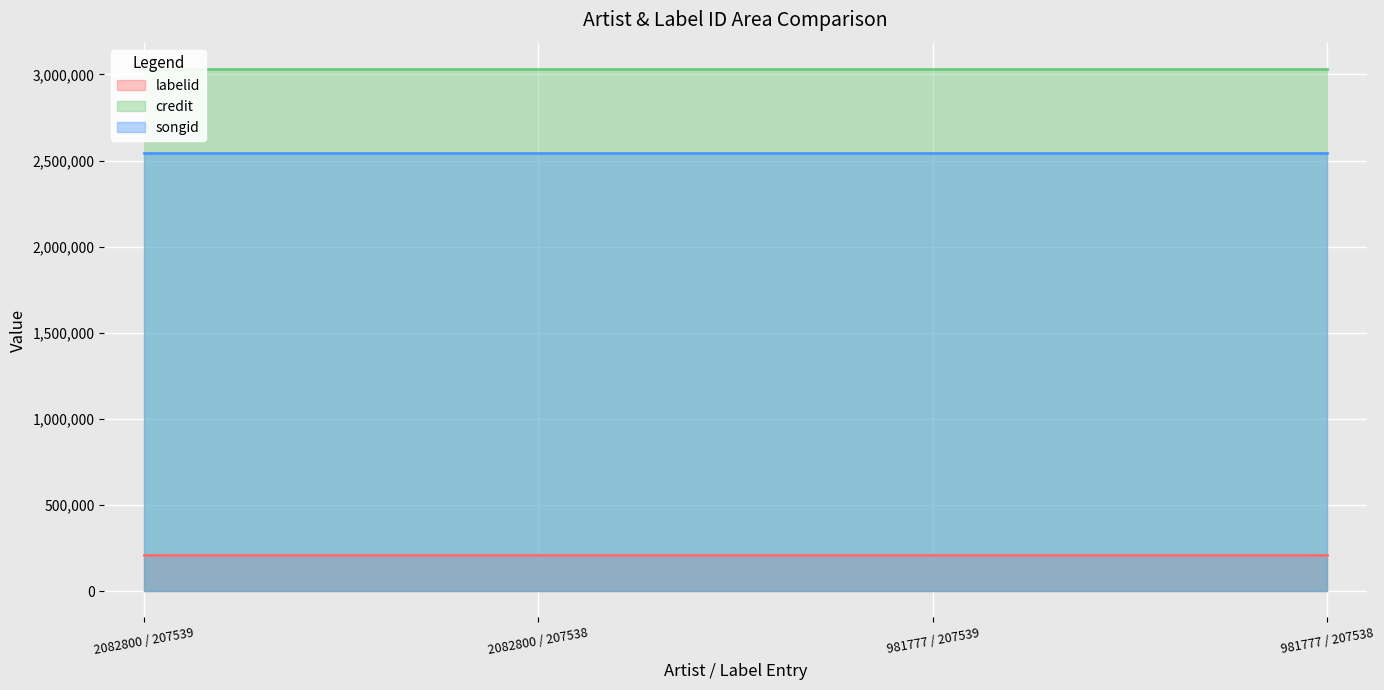

What is the difference between the maximum and minimum values in the labelid series?

1